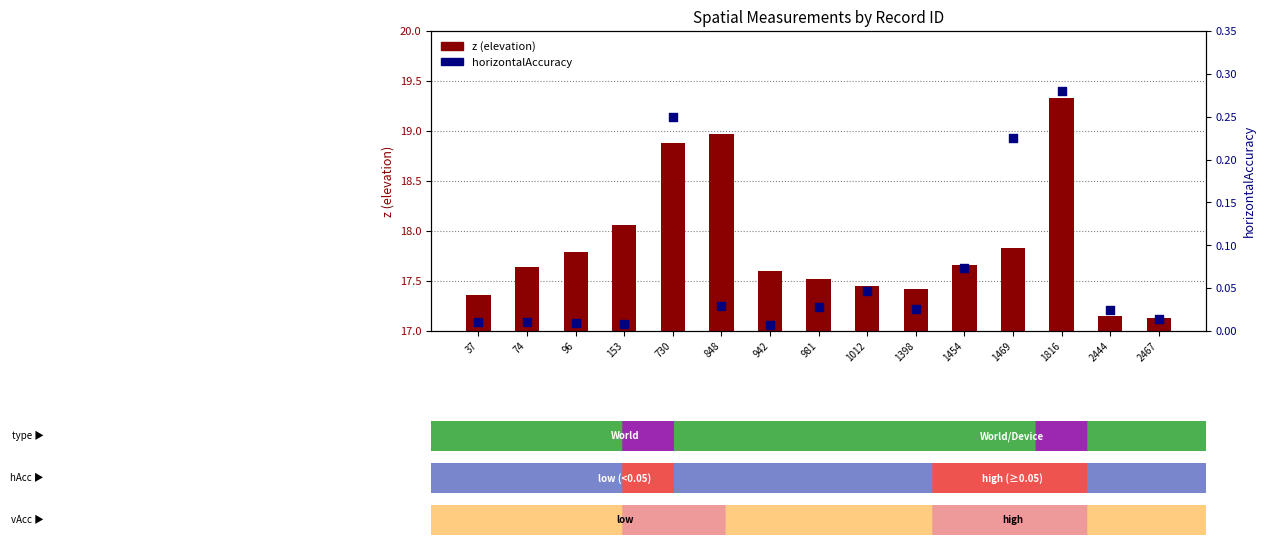

What is the total value across all series at 153?

18.1